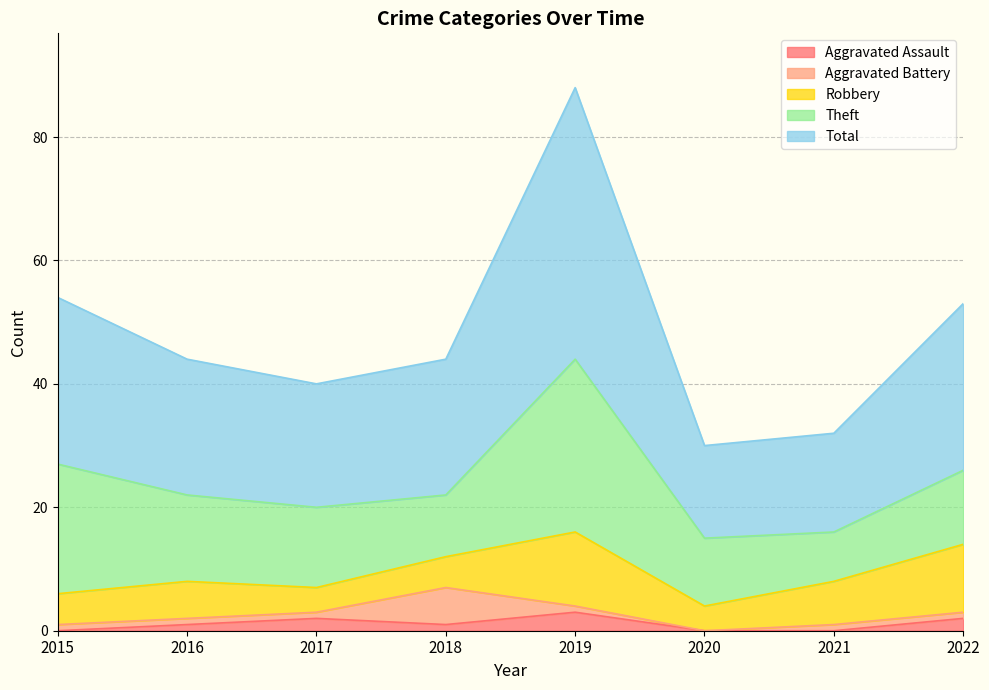

At which category does Aggravated Assault reach its first local peak?

2017